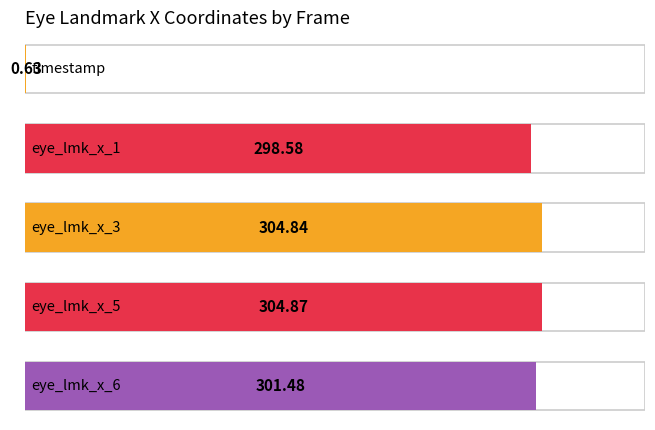

At which category is the sum across all series the highest?

4